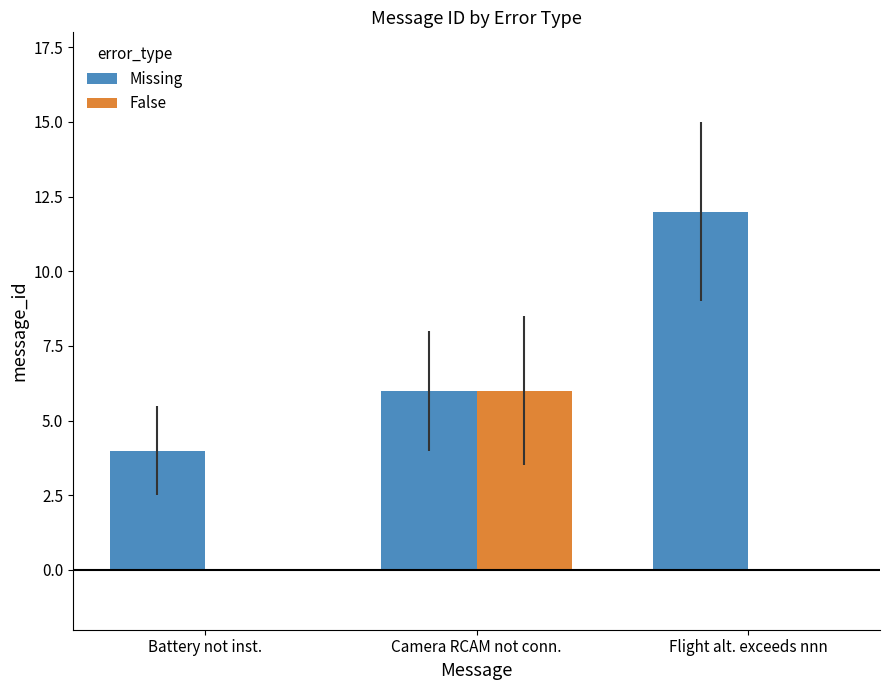

What value does the Missing series have at Battery not inst.?

4